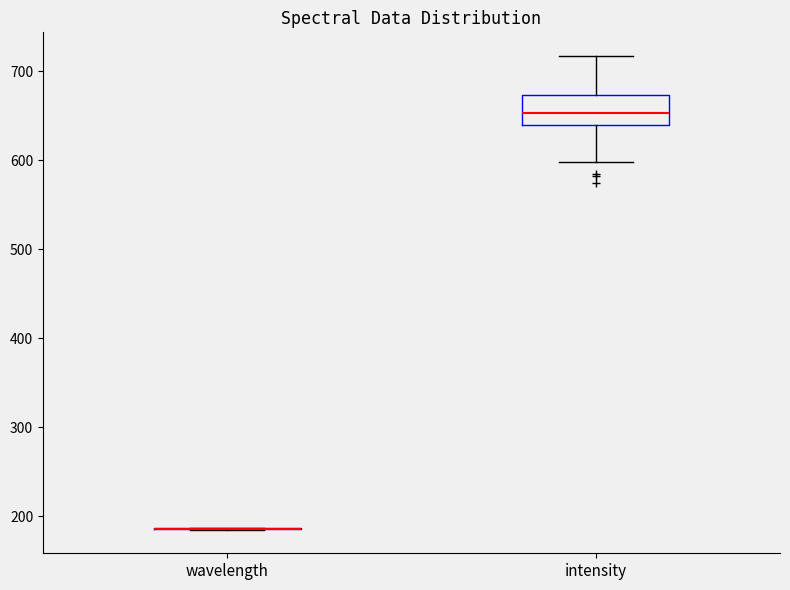

Which box is the tallest, from its lower edge to its upper edge?

intensity